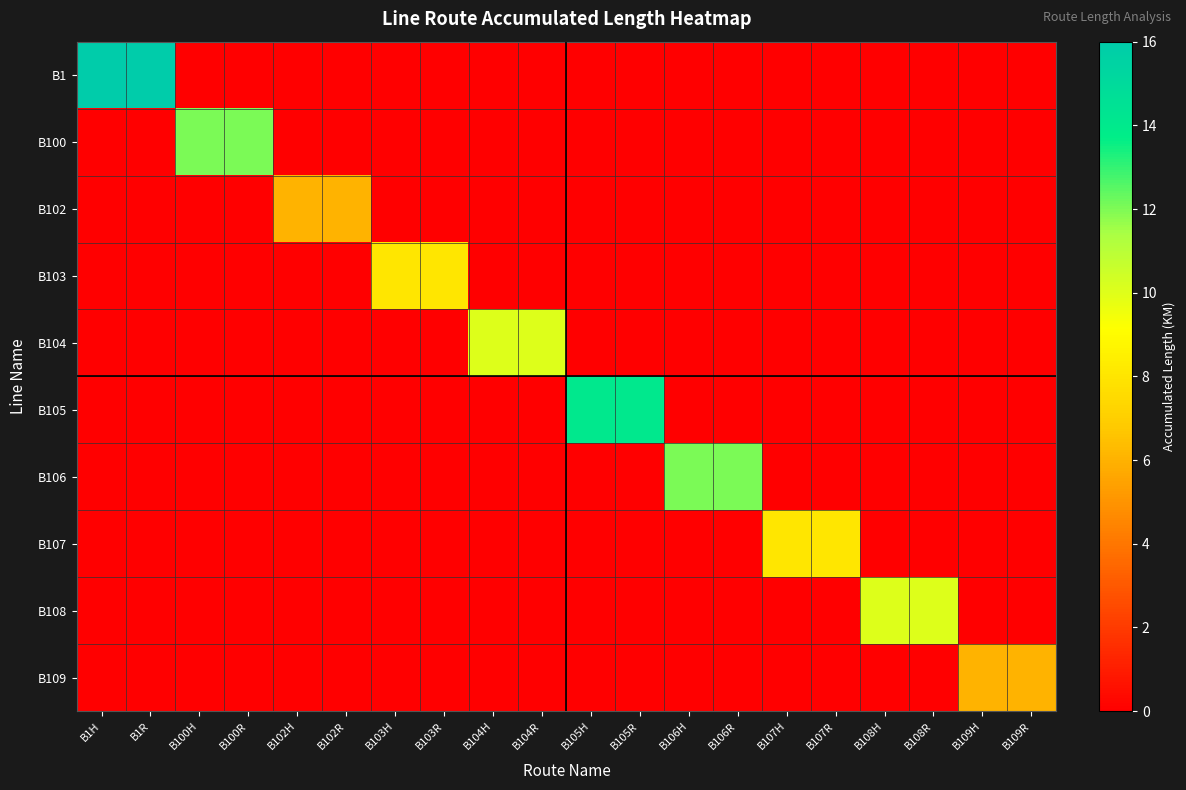

Which series changed the most between B107H and B109R?

B107